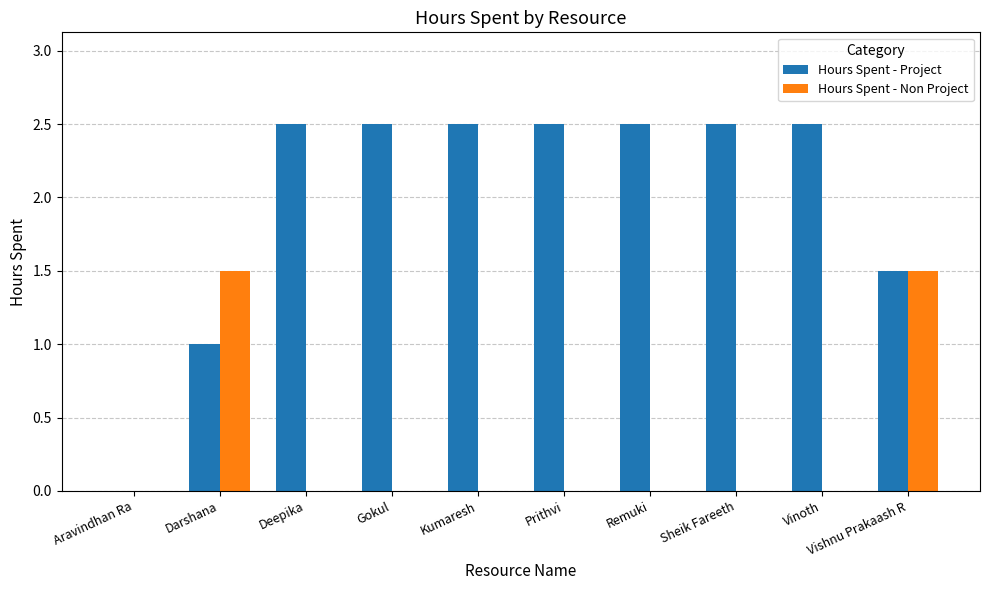

Is it true that Hours Spent - Non Project equals 0.0 at Prithvi?

True